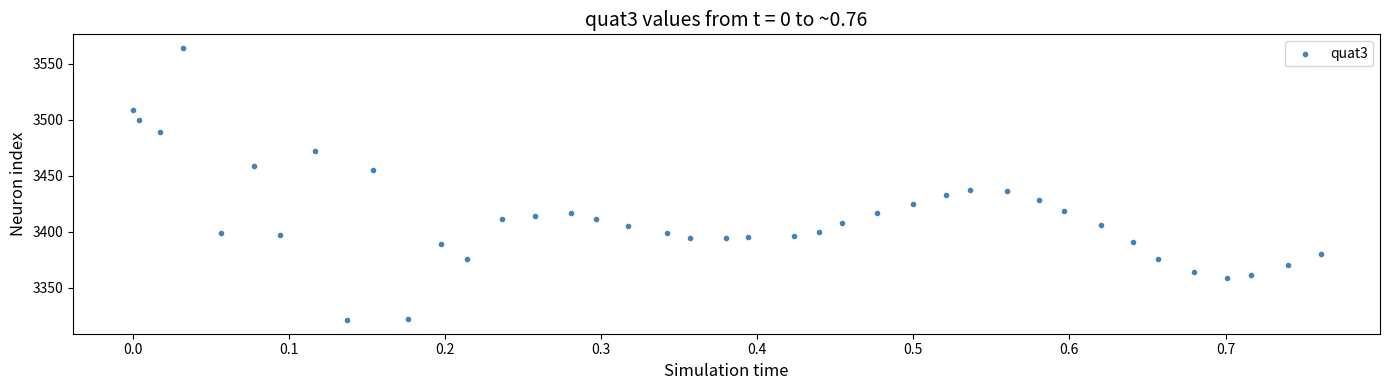

What is the range of Y values (max minus min)?

243